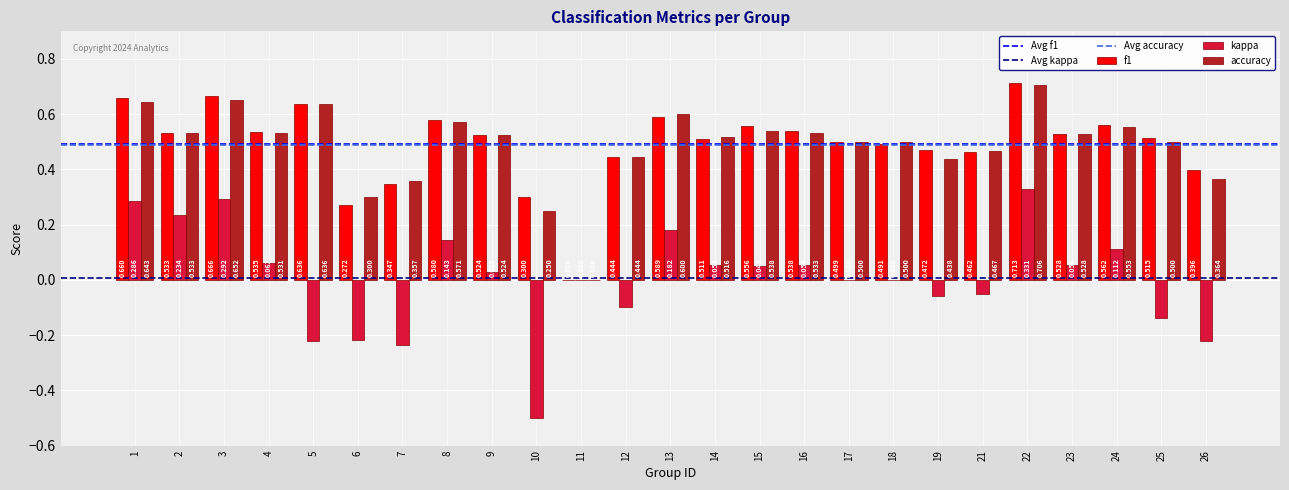

What is the spread (max minus min) of values at 4?

0.5